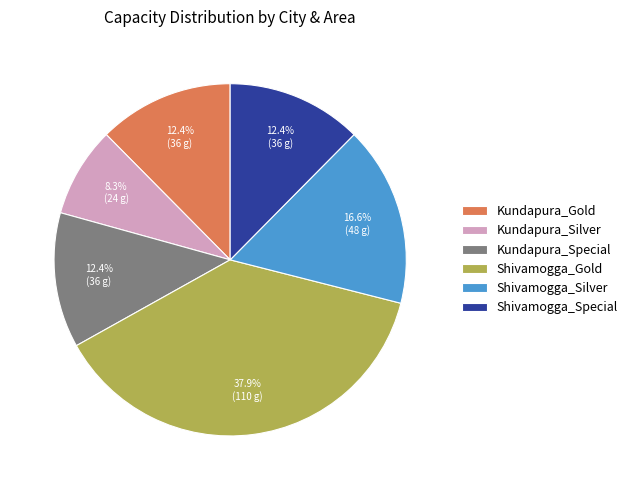

What portion of the pie excludes Kundapura_Silver?

91.7%